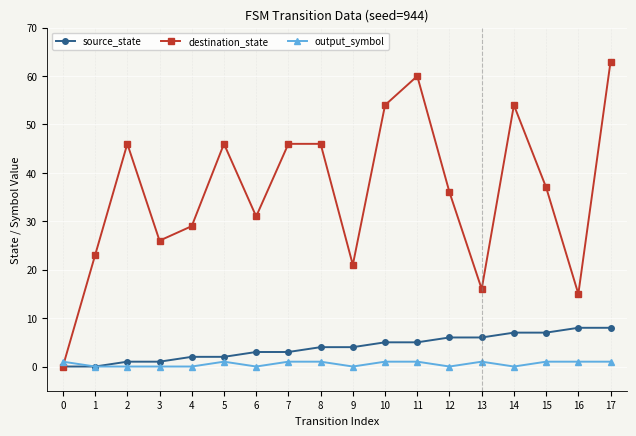

Between 0 and 5, which series saw the biggest shift?

destination_state